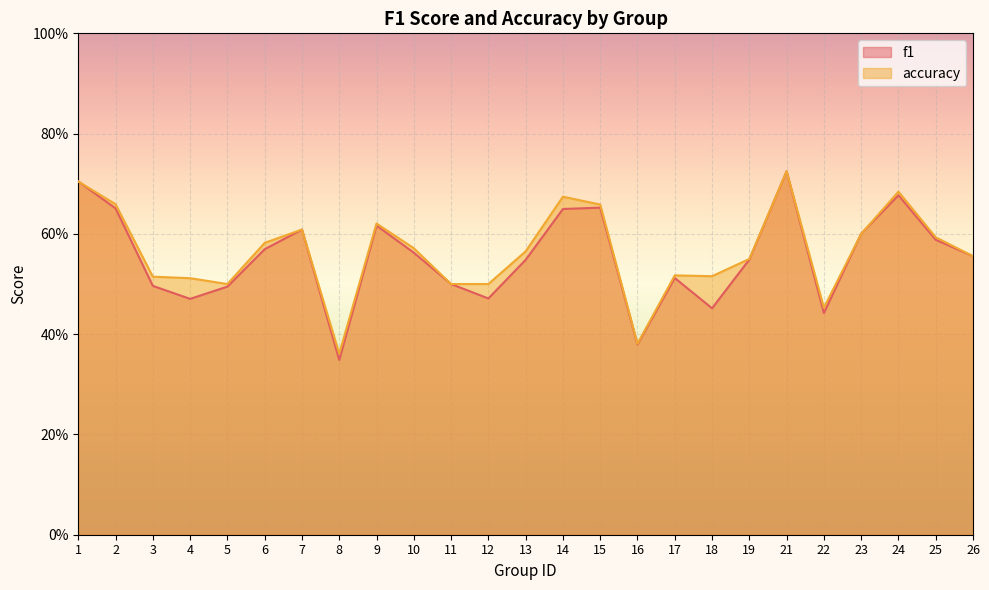

How many times do accuracy and f1 cross each other?

3